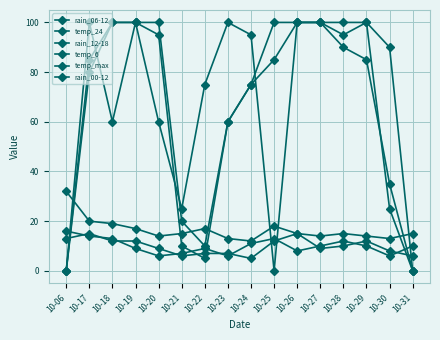

What is the value of the temp_24 point at the 10th from the left?

13